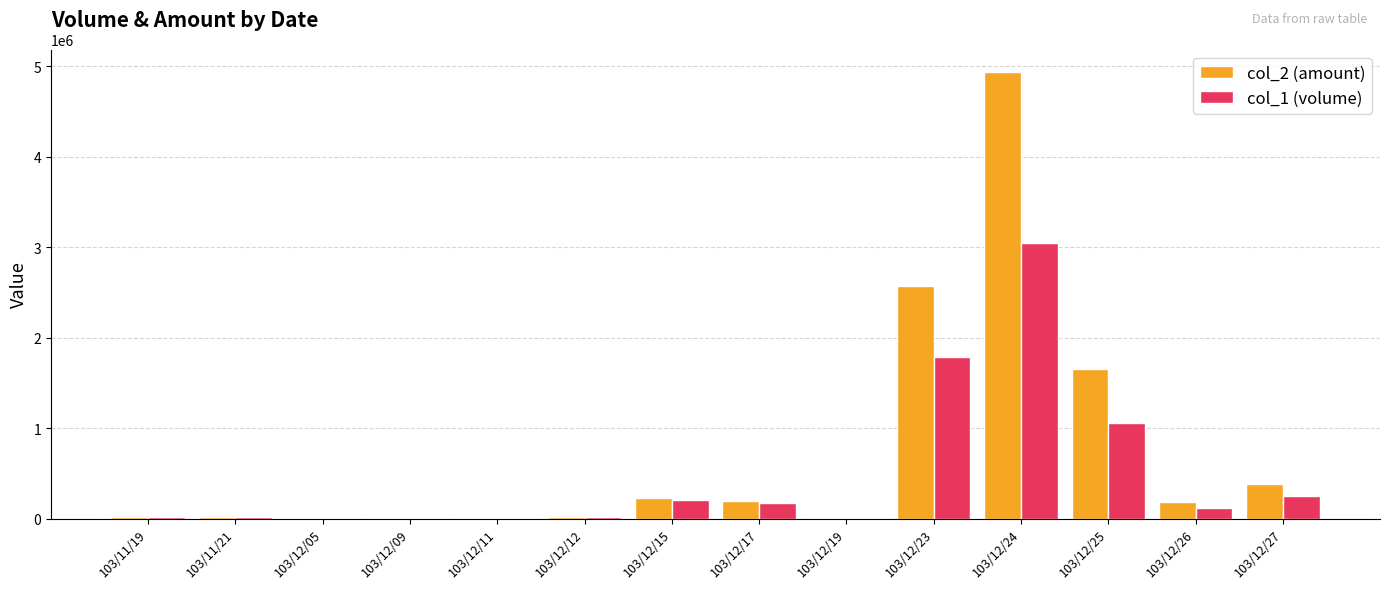

Which series has the largest total across all categories?

col_2 (amount)